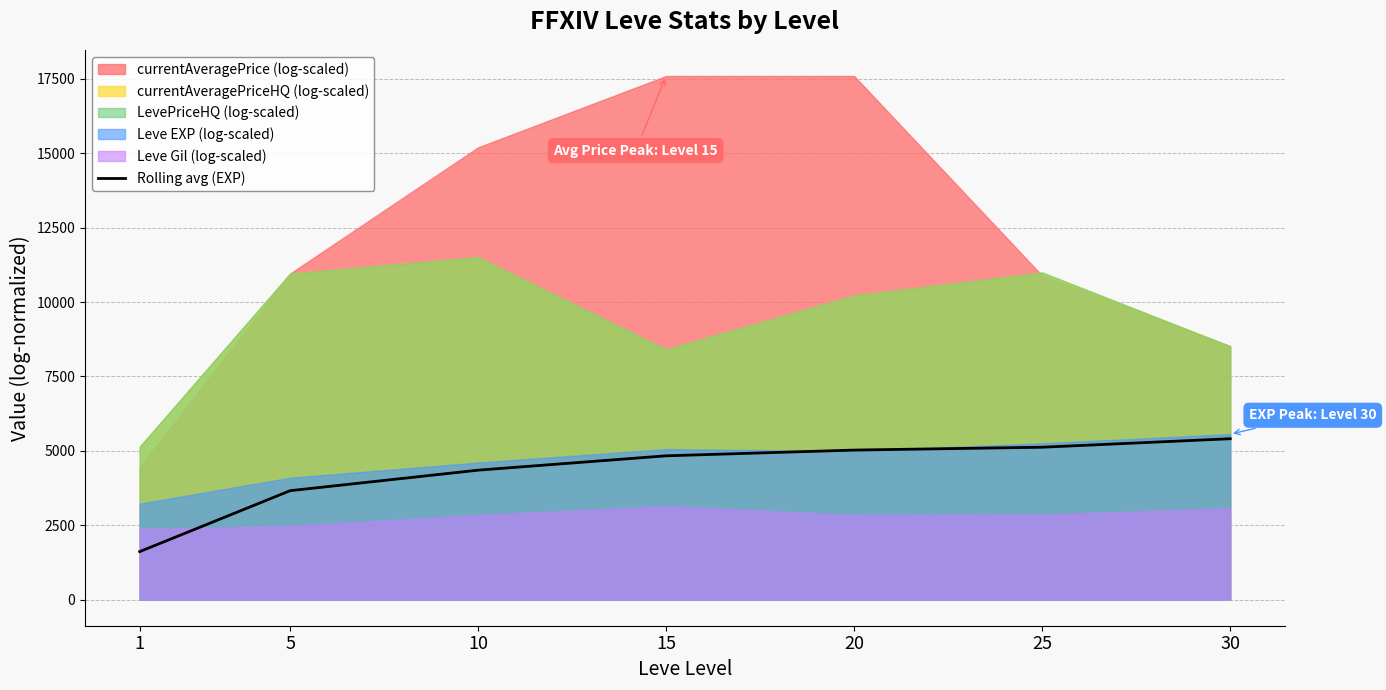

Where does the data first go above 4831?

15